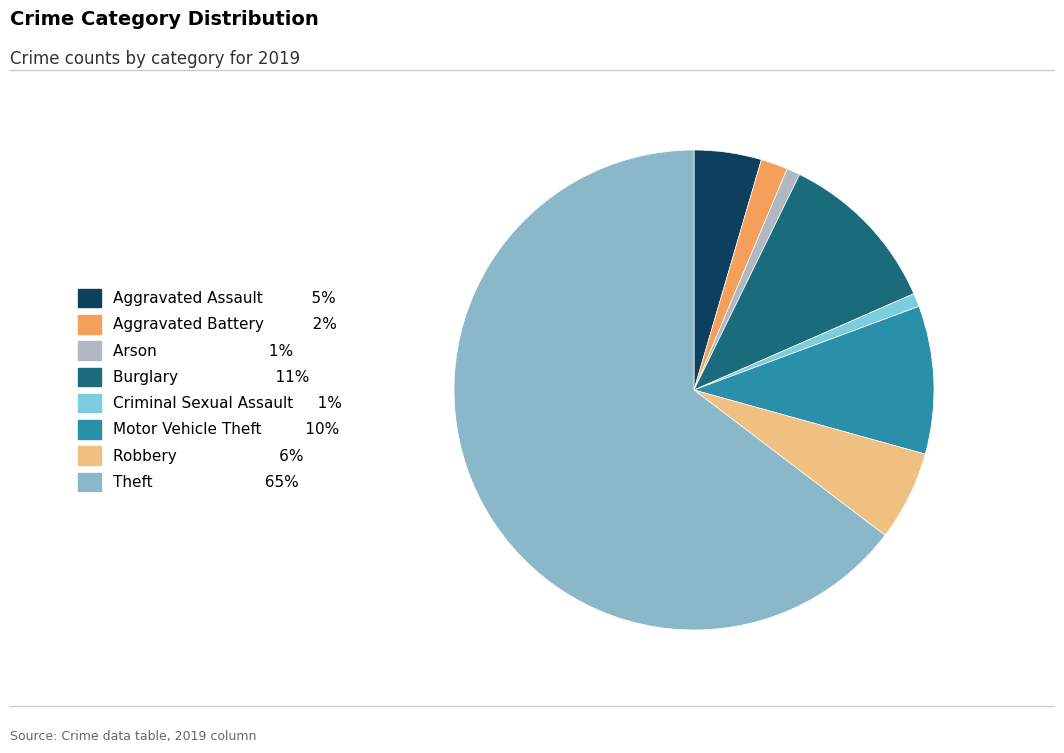

How many segments does this pie chart have?

8